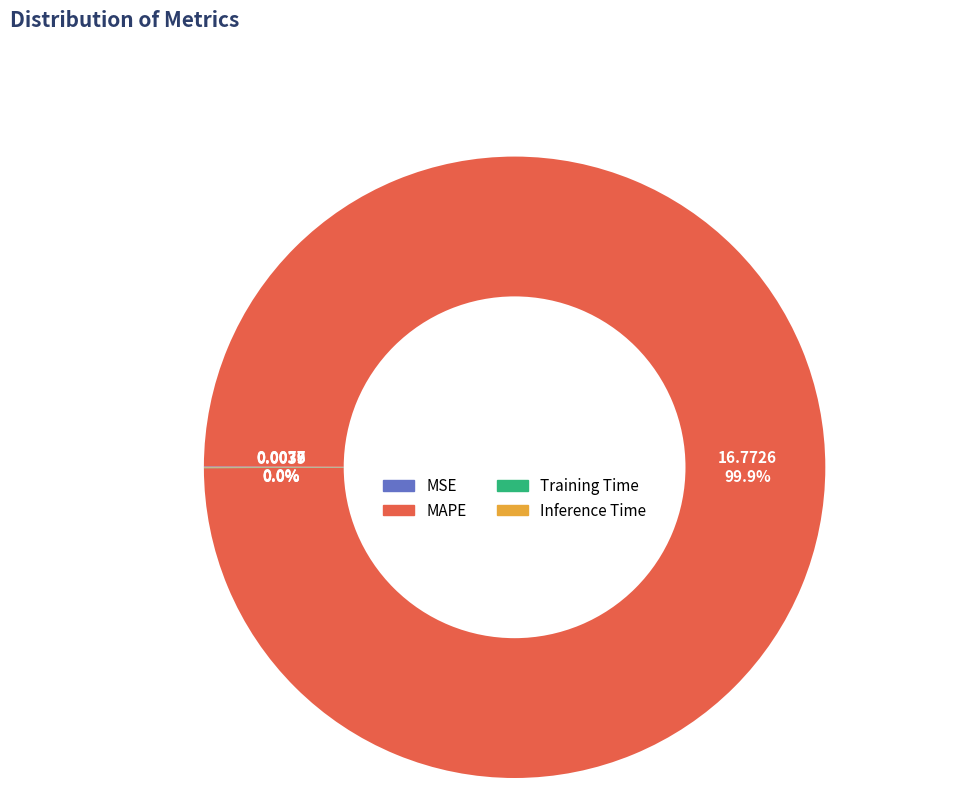

What is the largest slice in the pie chart?

MAPE